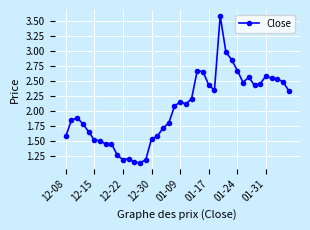

What is the greatest value displayed?

3.6